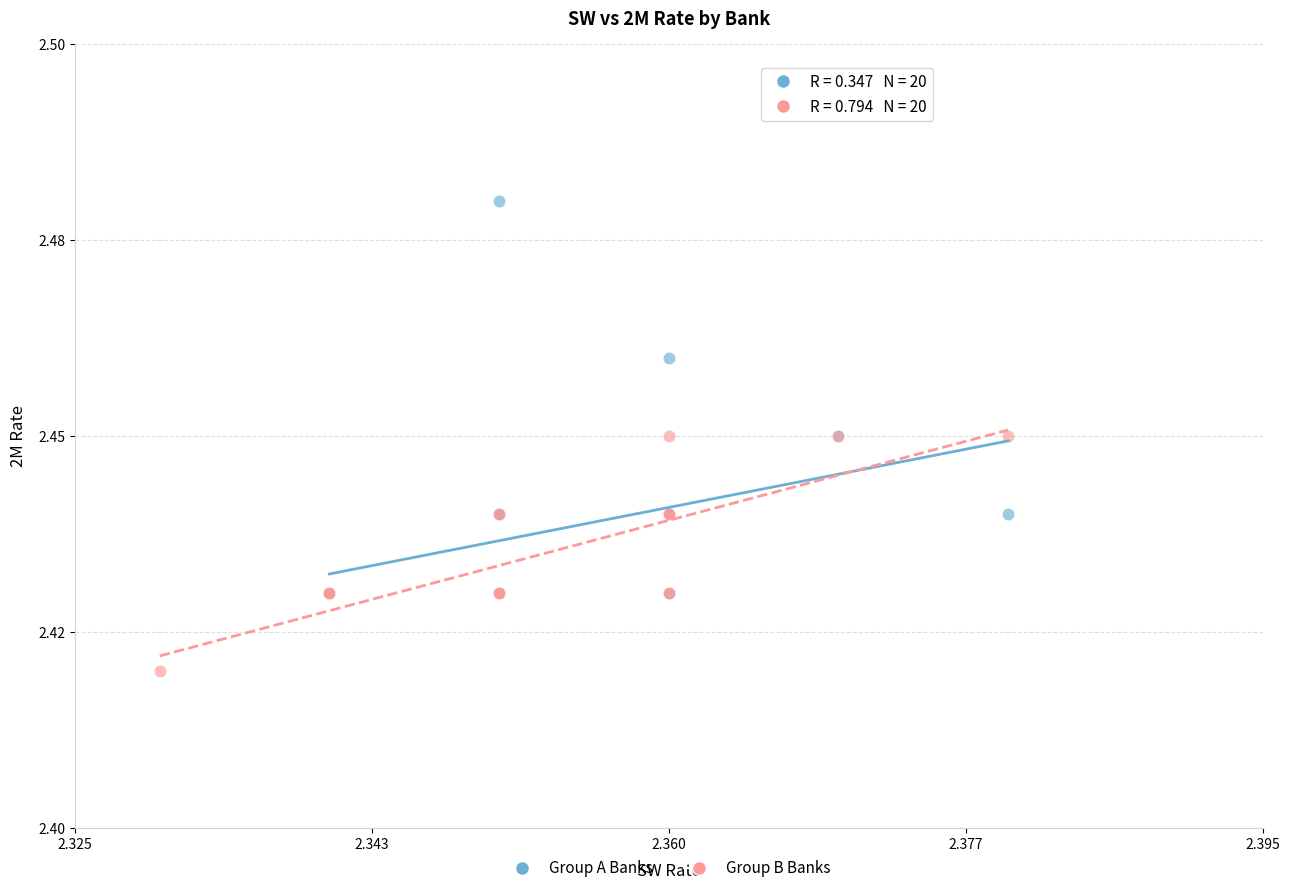

Which series reaches the minimum Y coordinate?

Group B Banks